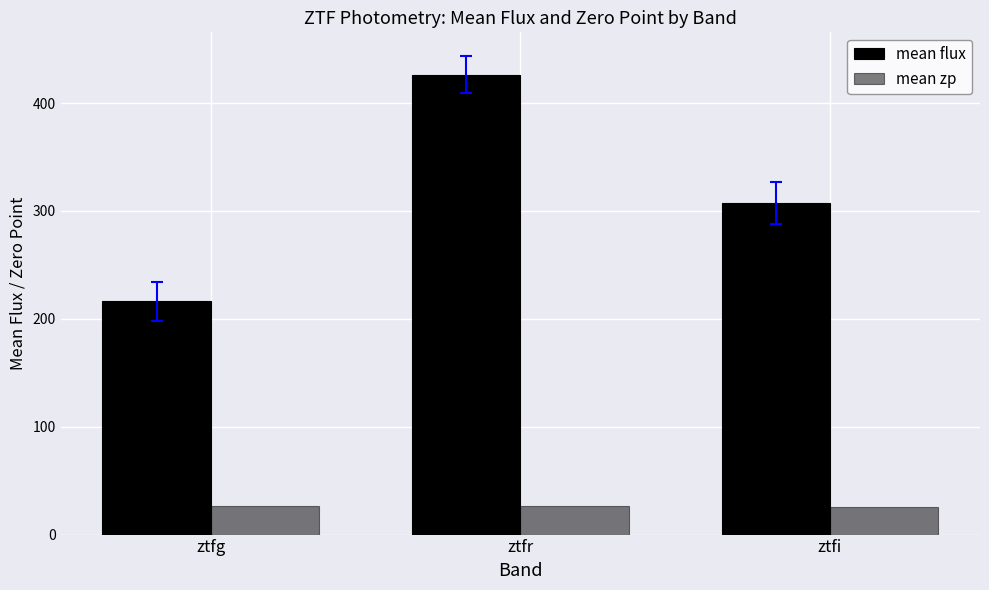

How many data points in mean flux are less than 307?

1